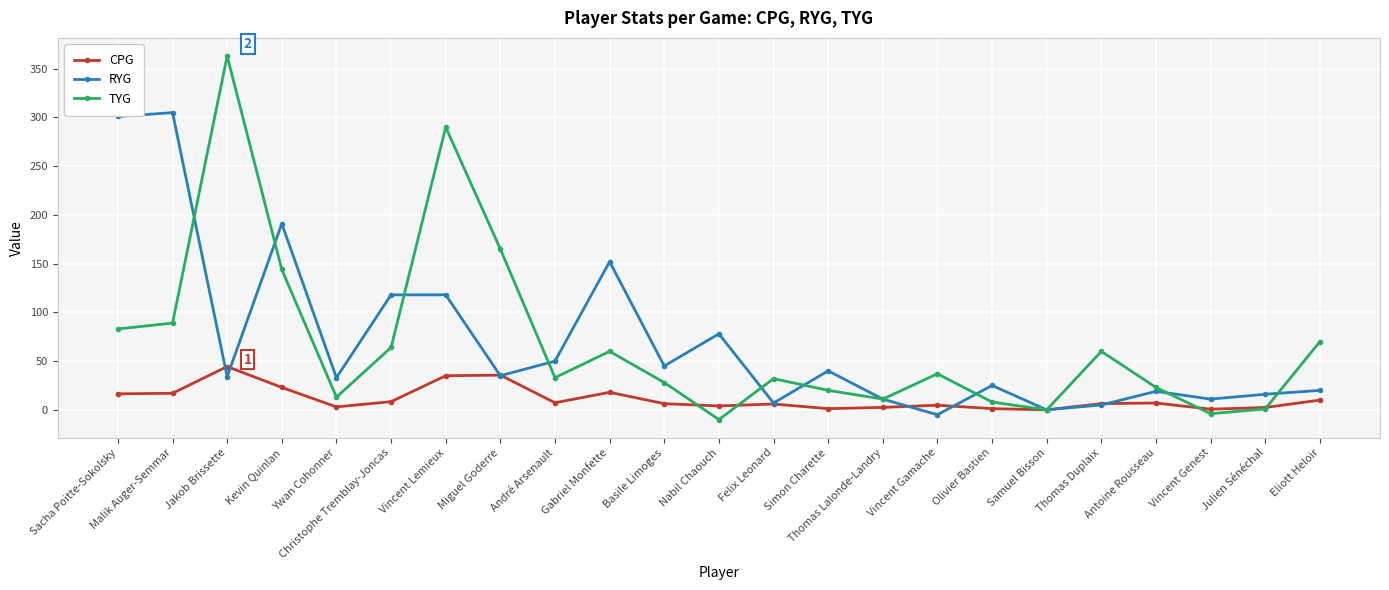

How many categories are shown in the chart?

23